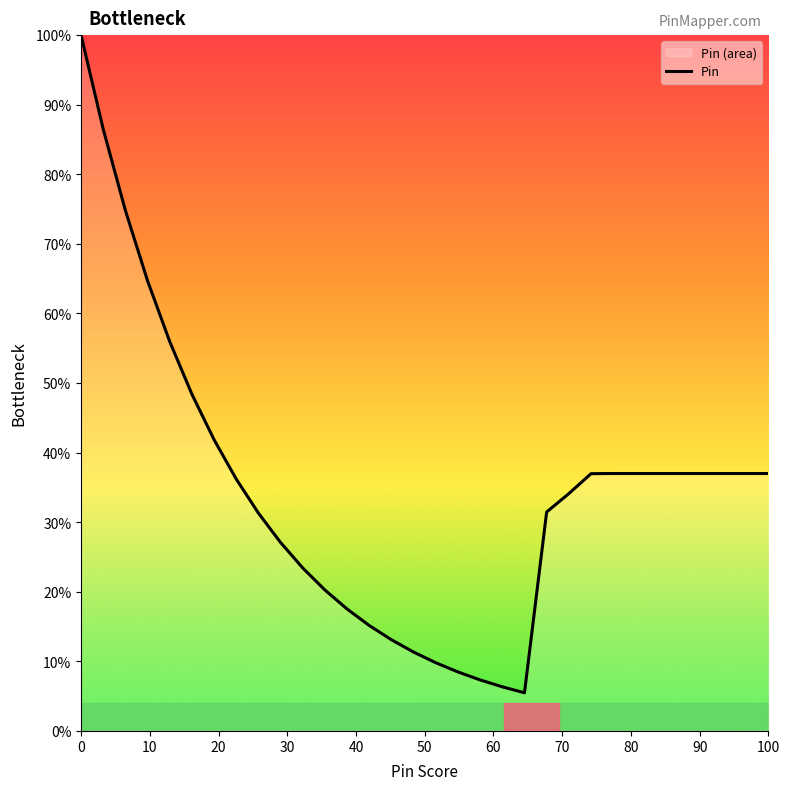

Reading left to right, list all the values displayed in this chart.

100.0	86.5	74.8	64.7	56.0	48.4	41.9	36.2	31.3	27.1	23.4	20.3	17.5	15.2	13.1	11.3	9.8	8.5	7.3	6.3	5.5	31.5	34.1	37.0	37.0	37.0	37.0	37.0	37.0	37.0	37.0	37.0